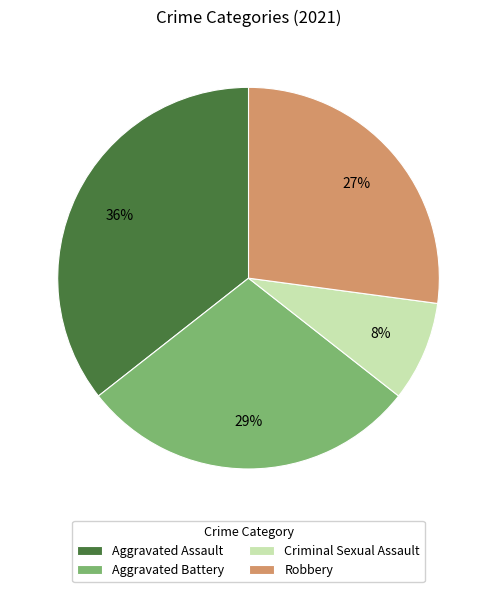

The Aggravated Battery slice represents 29% of the pie. True or false?

True